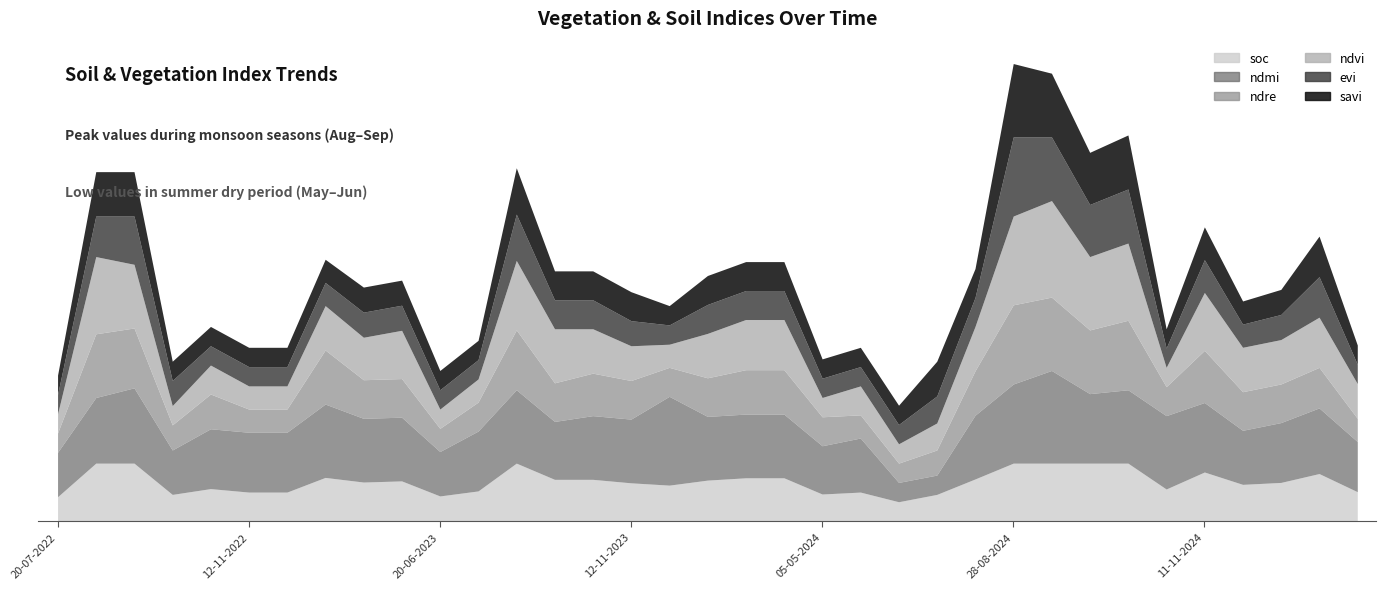

Does the chart display data point markers on the line(s)?

No